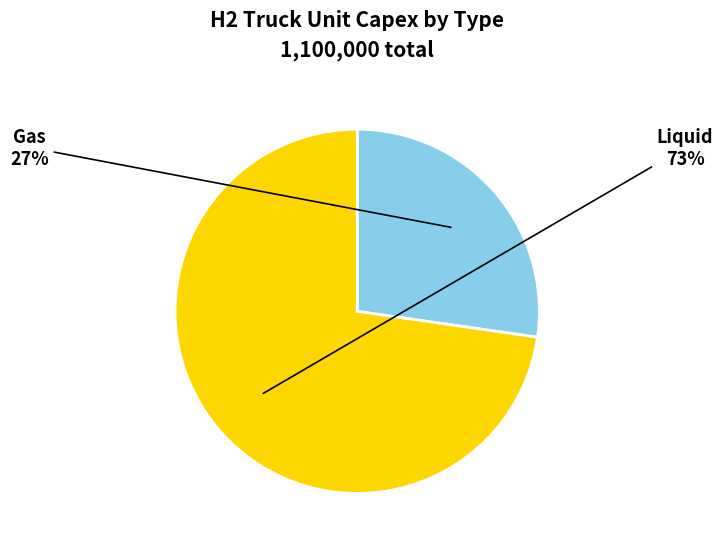

To the nearest percent, what is the average slice percentage?

50%